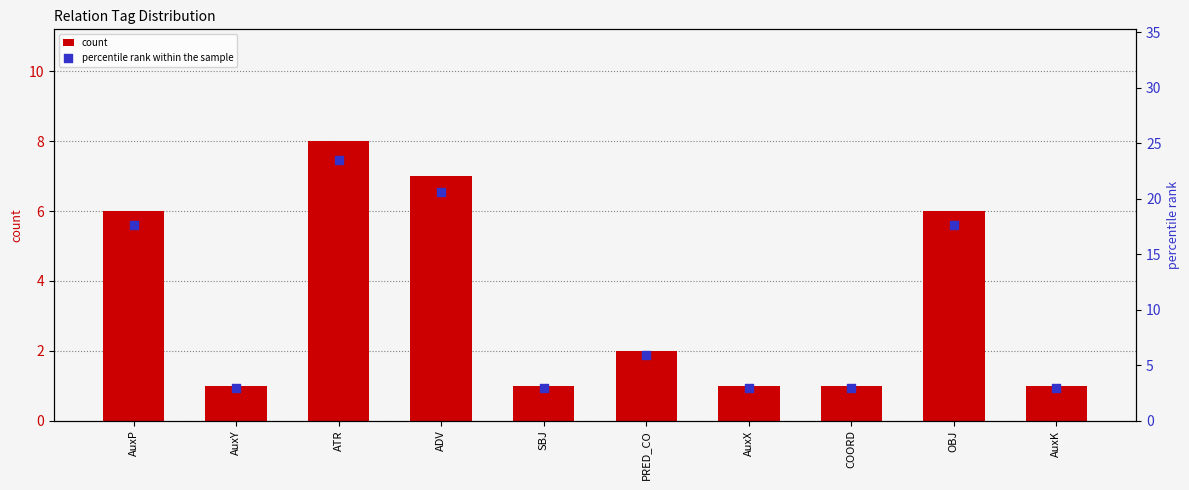

What are all the series names shown in the legend?

count, percentile rank within the sample